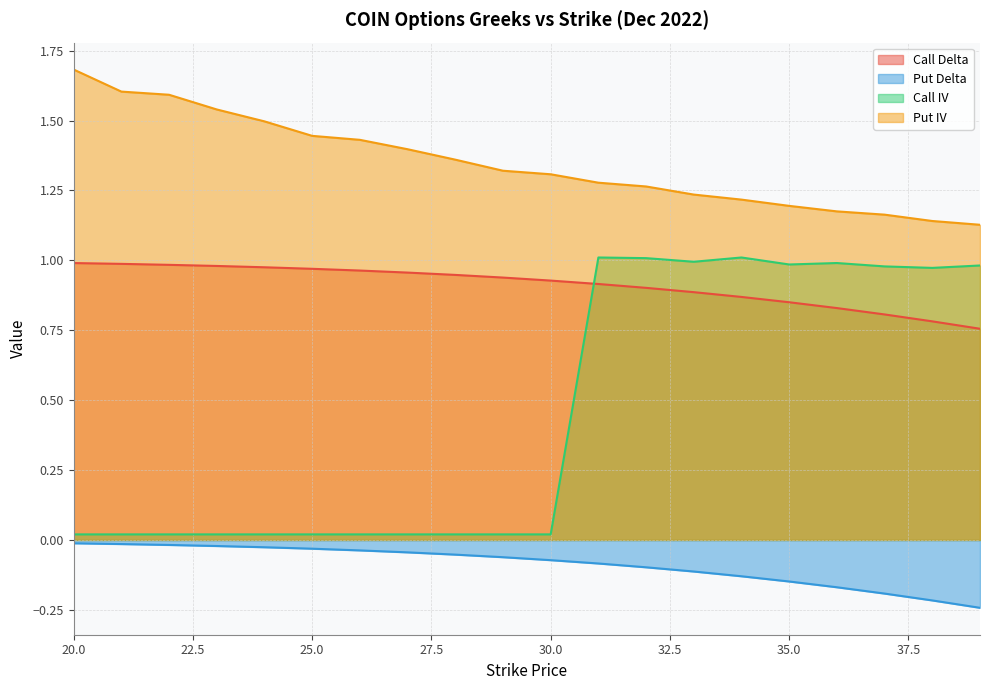

Reading left to right, what are all the values shown in this chart?

Call Delta: 1.0	1.0	1.0	1.0	1.0	1.0	1.0	1.0	0.9	0.9	0.9	0.9	0.9	0.9	0.9	0.9	0.8	0.8	0.8	0.8
Put Delta: -0.0	-0.0	-0.0	-0.0	-0.0	-0.0	-0.0	-0.0	-0.1	-0.1	-0.1	-0.1	-0.1	-0.1	-0.1	-0.1	-0.2	-0.2	-0.2	-0.2
Call IV: 0.0	0.0	0.0	0.0	0.0	0.0	0.0	0.0	0.0	0.0	0.0	1.0	1.0	1.0	1.0	1.0	1.0	1.0	1.0	1.0
Put IV: 1.7	1.6	1.6	1.5	1.5	1.4	1.4	1.4	1.4	1.3	1.3	1.3	1.3	1.2	1.2	1.2	1.2	1.2	1.1	1.1